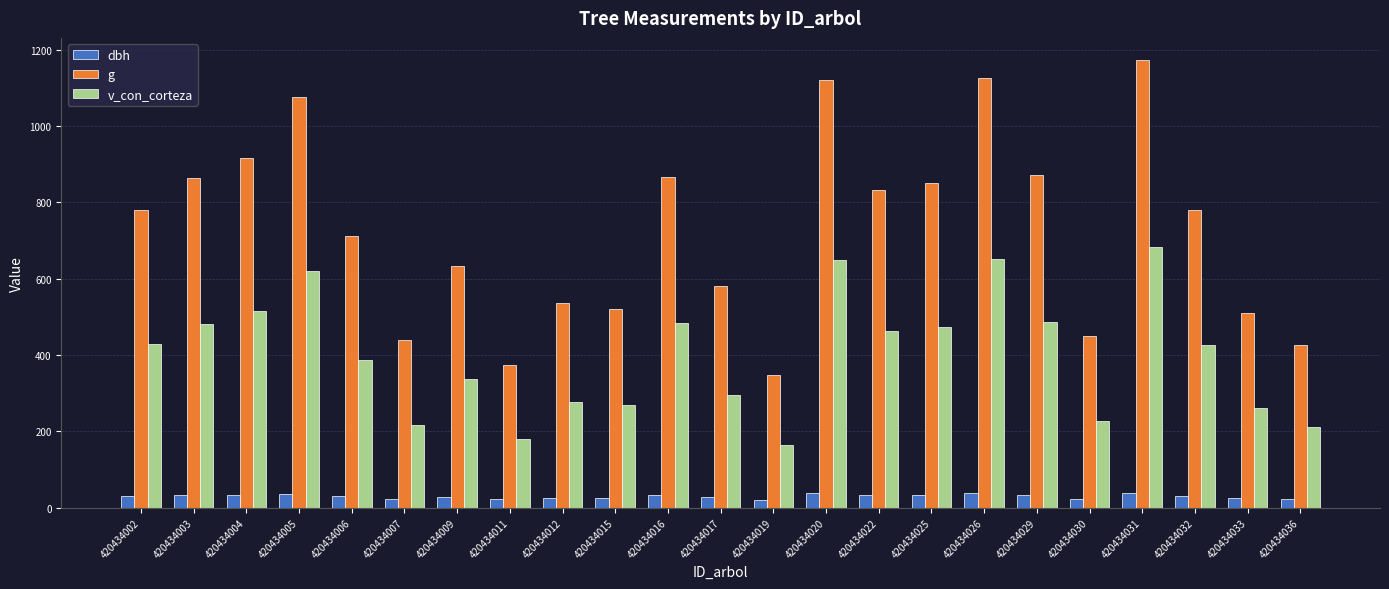

How many groups of bars are there?

23